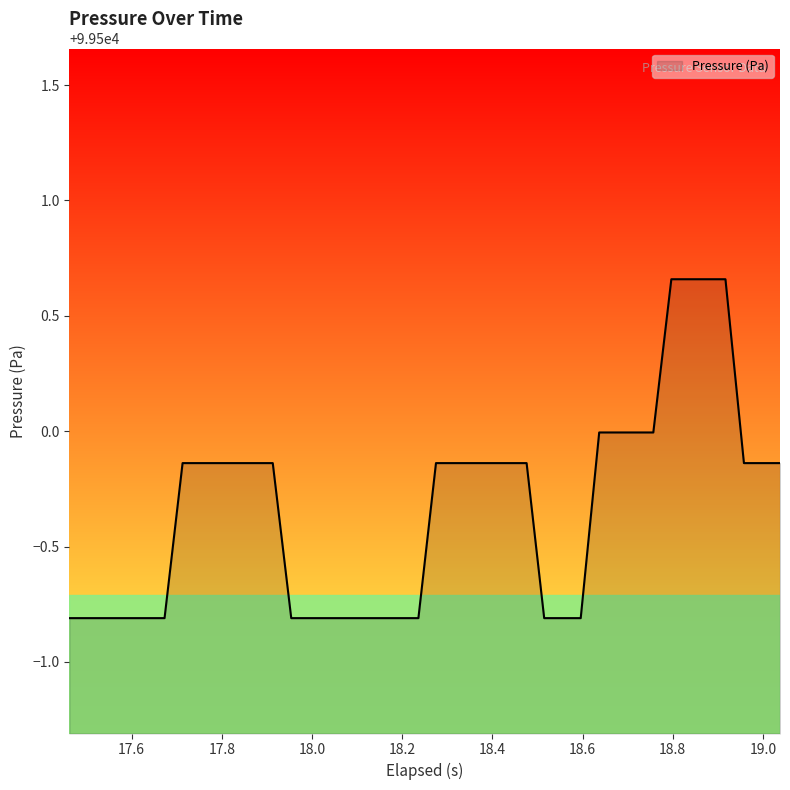

What is the minimum value shown in the chart?

99499.2